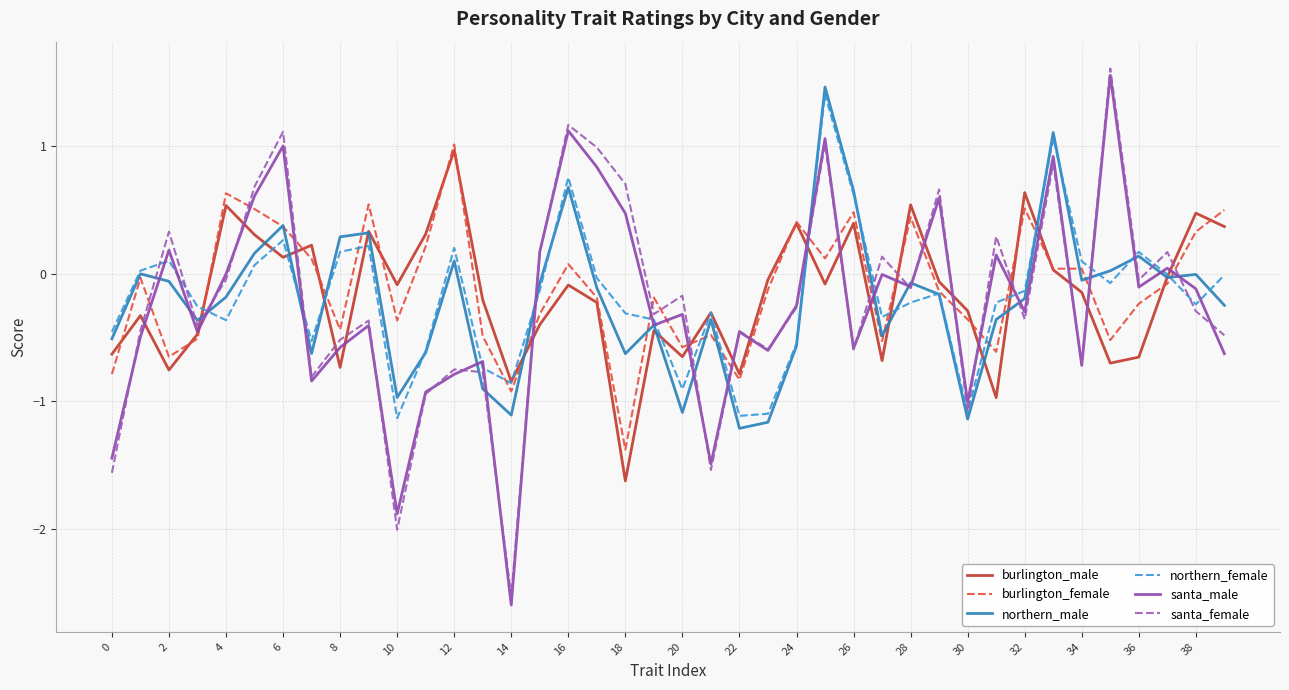

After their last crossing, which series has the higher values: santa_male or burlington_female?

burlington_female